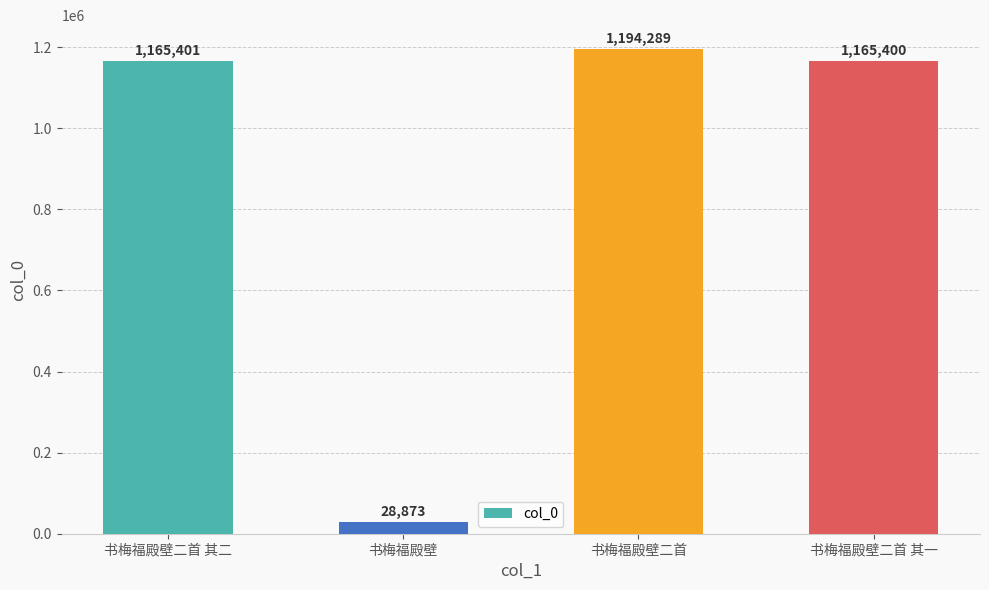

The chart shows a value of 1686718 at 书梅福殿壁二首 其二. True or false?

False